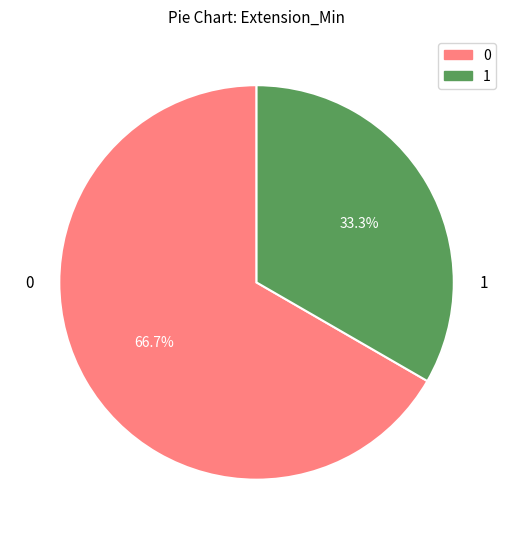

Does any single category account for the majority?

Yes